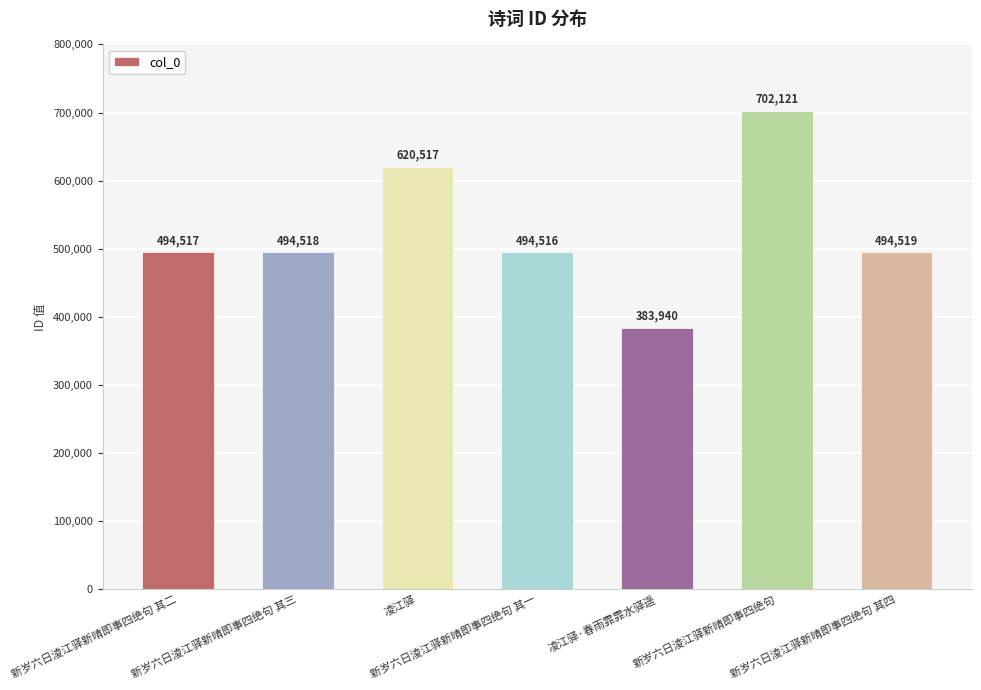

What is the value of the 6th bar from the left?

702121